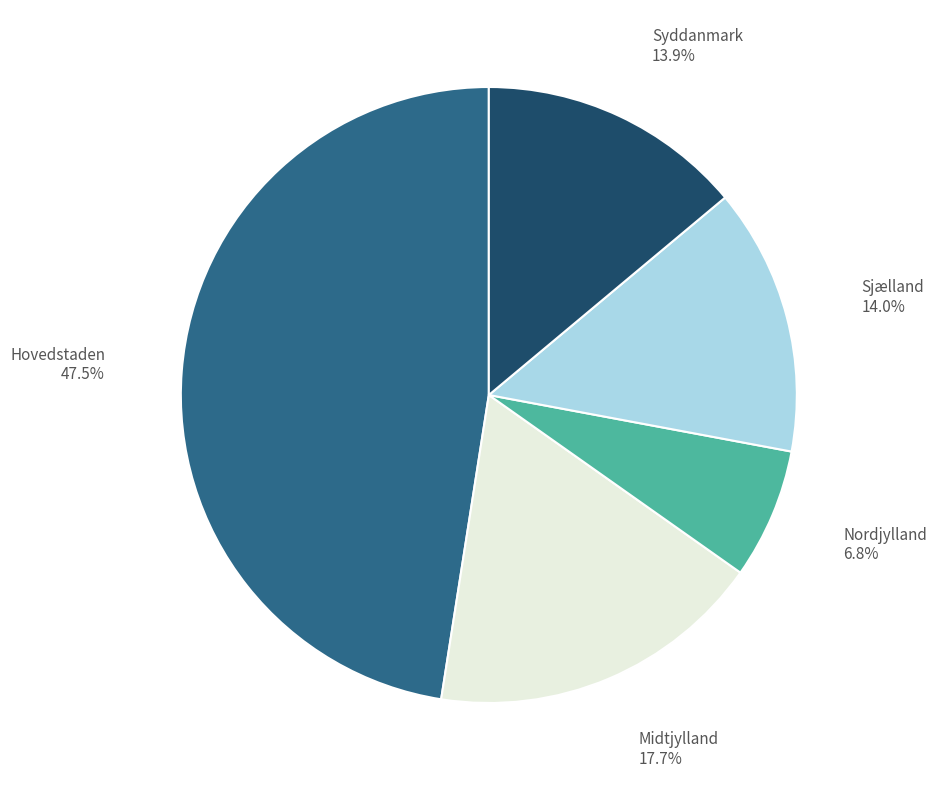

The Nordjylland slice represents 12% of the pie. True or false?

False